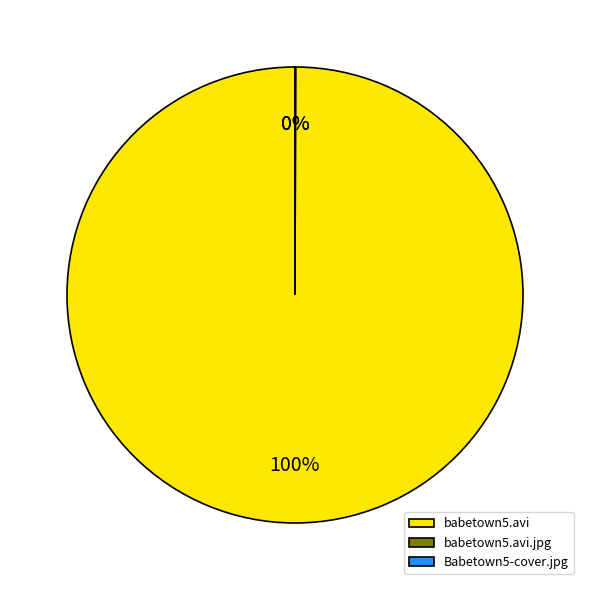

To the nearest percent, what is the average slice percentage?

33%